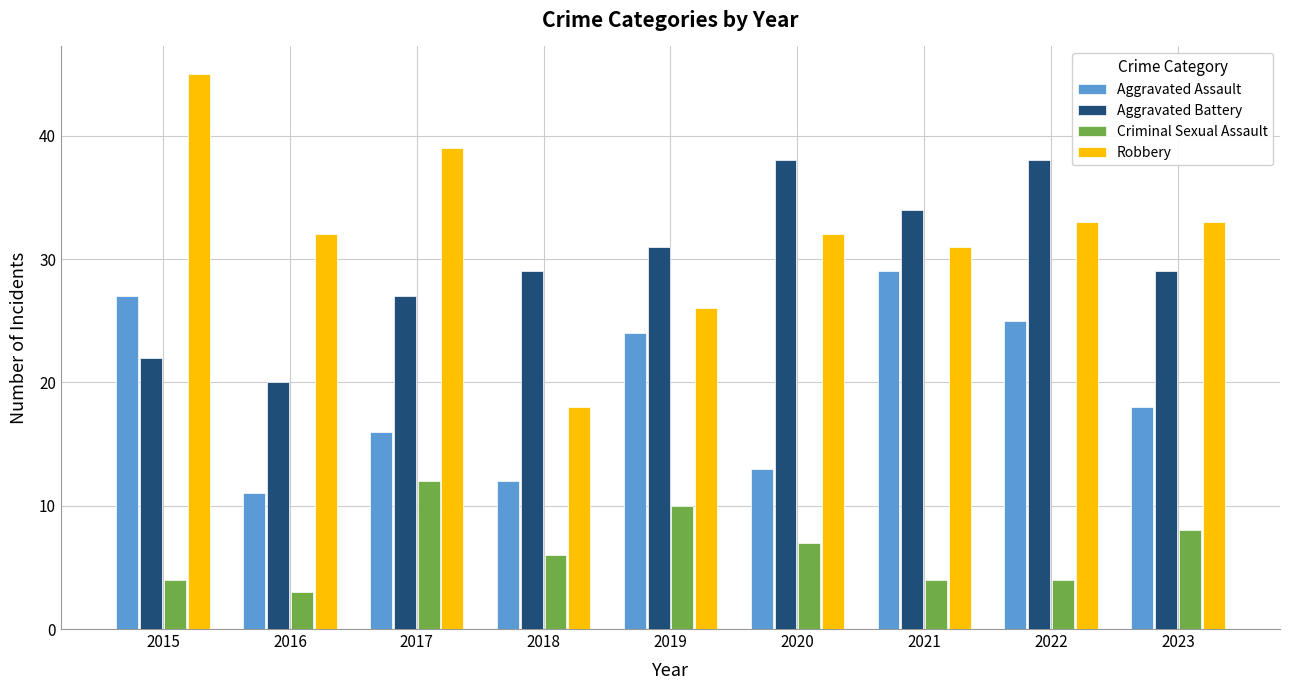

At how many categories does at least one series exceed 37?

4